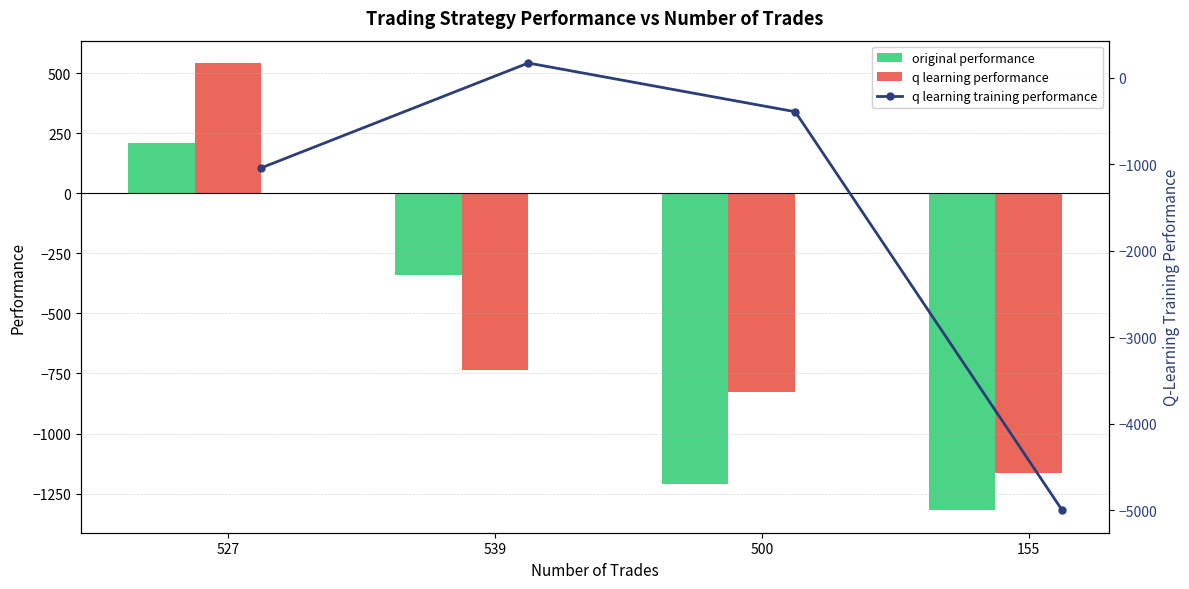

Is it true that q learning training performance equals -628.3 at 527?

False